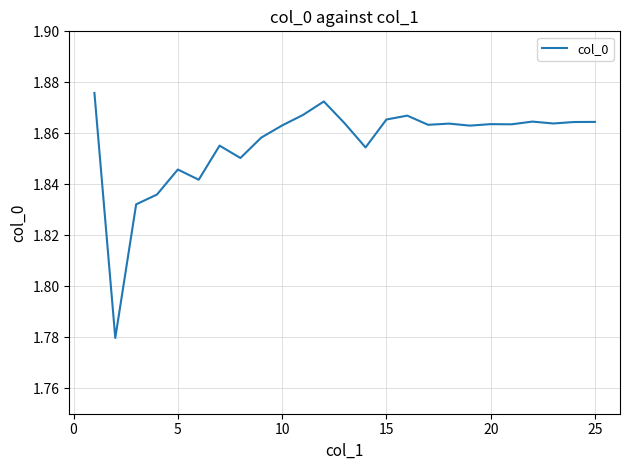

Count the values in the range 1 to 2.

25